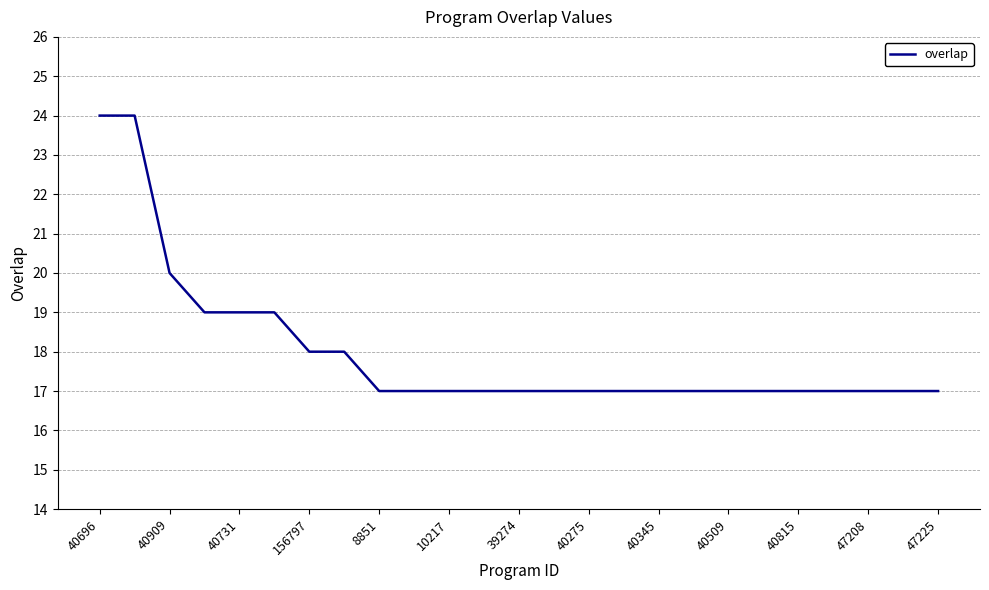

What is the difference between the maximum and minimum values?

7